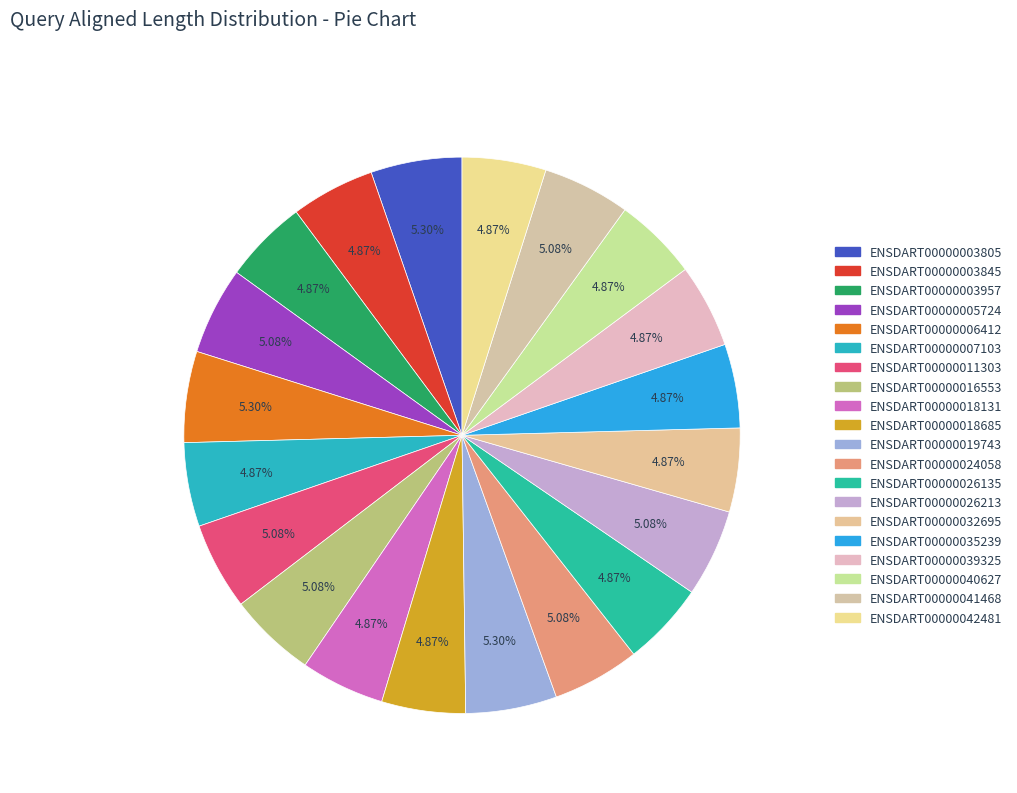

How many segments does this pie chart have?

20